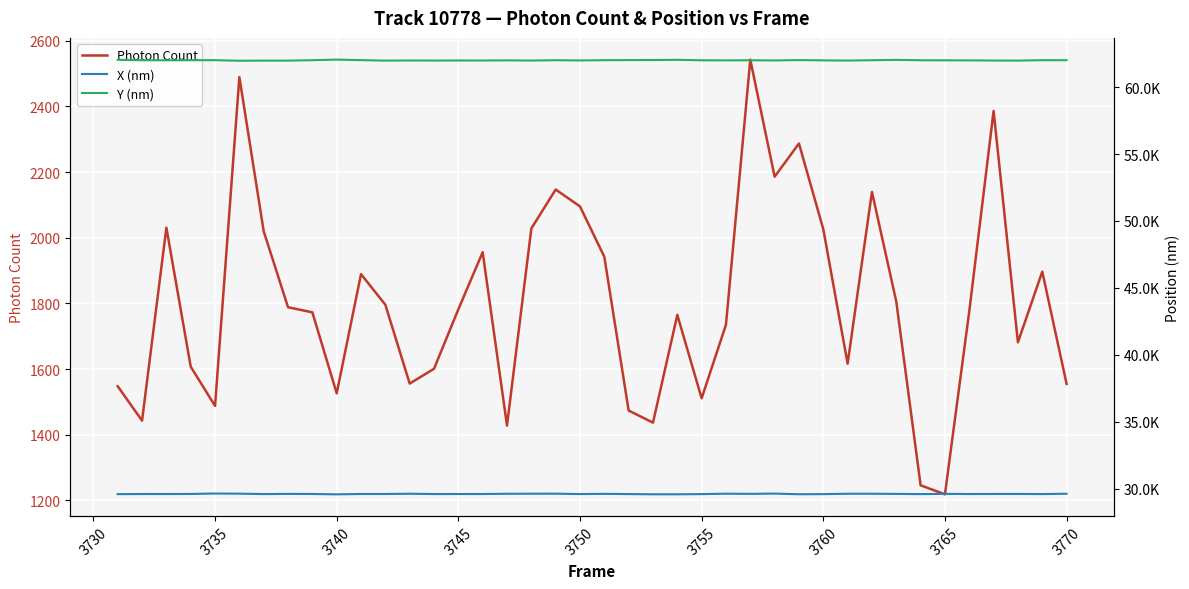

What is the maximum value for Photon Count?

2542.5